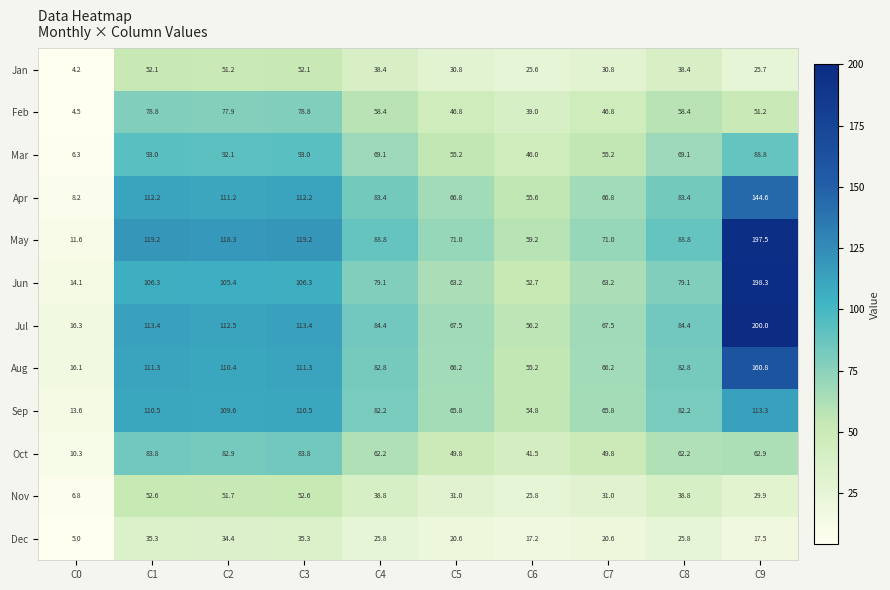

What is the total value across all series at C1?

1068.5